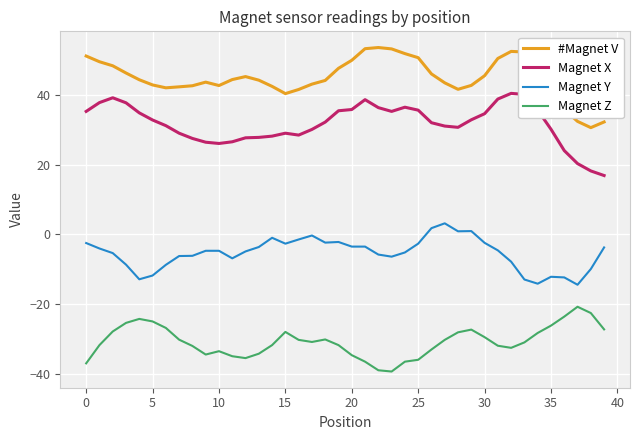

Which series has the largest total across all categories?

#Magnet V